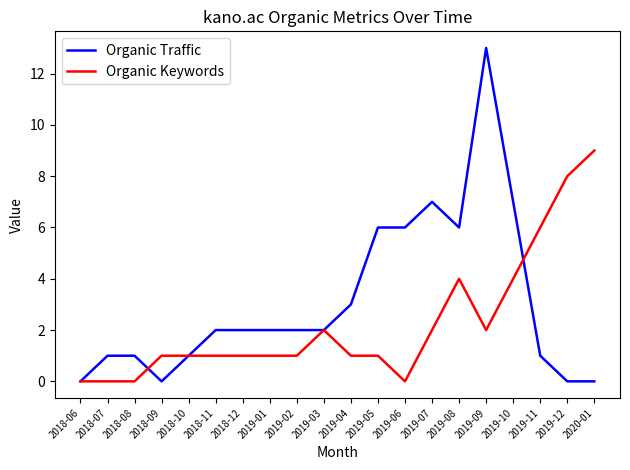

What is the highest value of the Organic Keywords series?

9